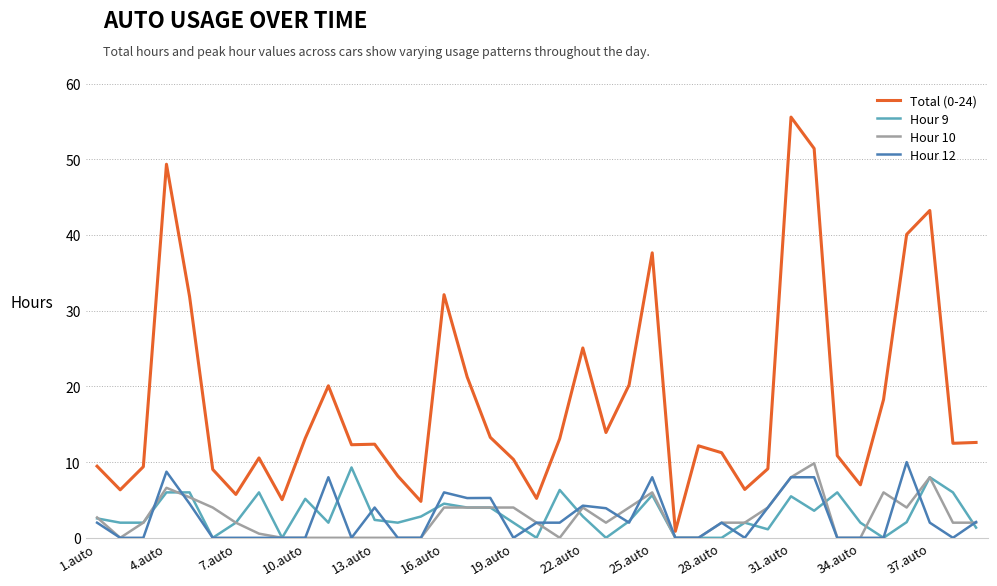

What is the maximum value for Hour 9?

9.3